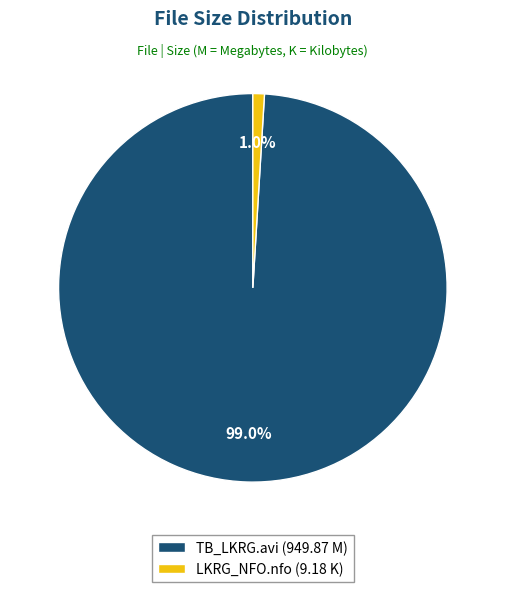

Between LKRG_NFO.nfo (9.18 K) and TB_LKRG.avi (949.87 M), which is larger?

TB_LKRG.avi (949.87 M)